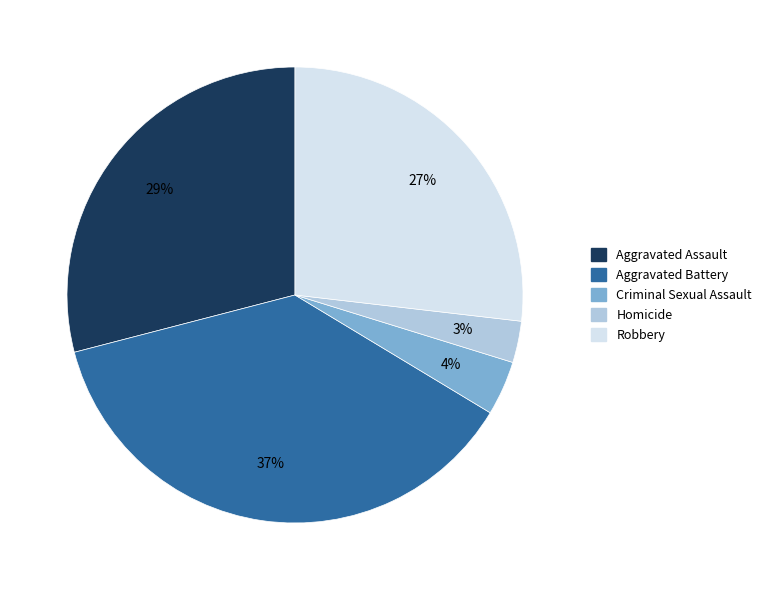

Is there any slice that represents more than half of the pie?

No